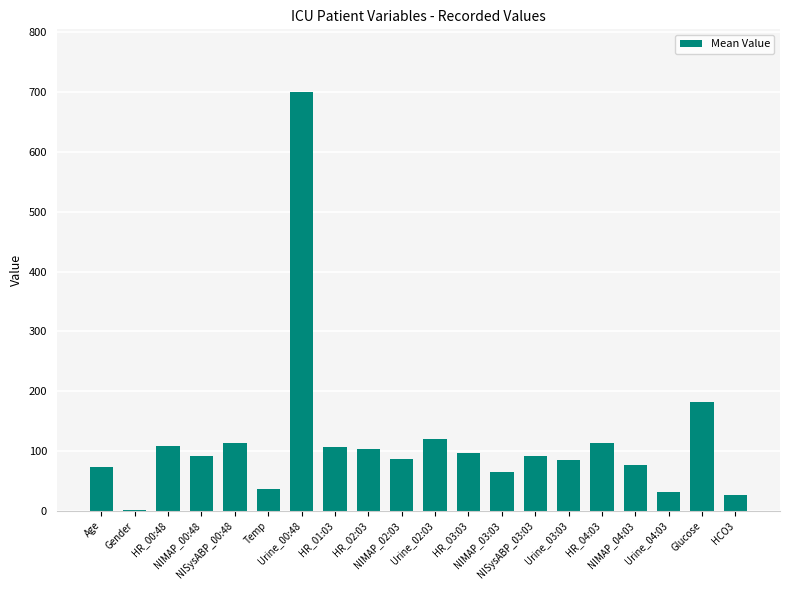

What is the sum of all values?

2306.6